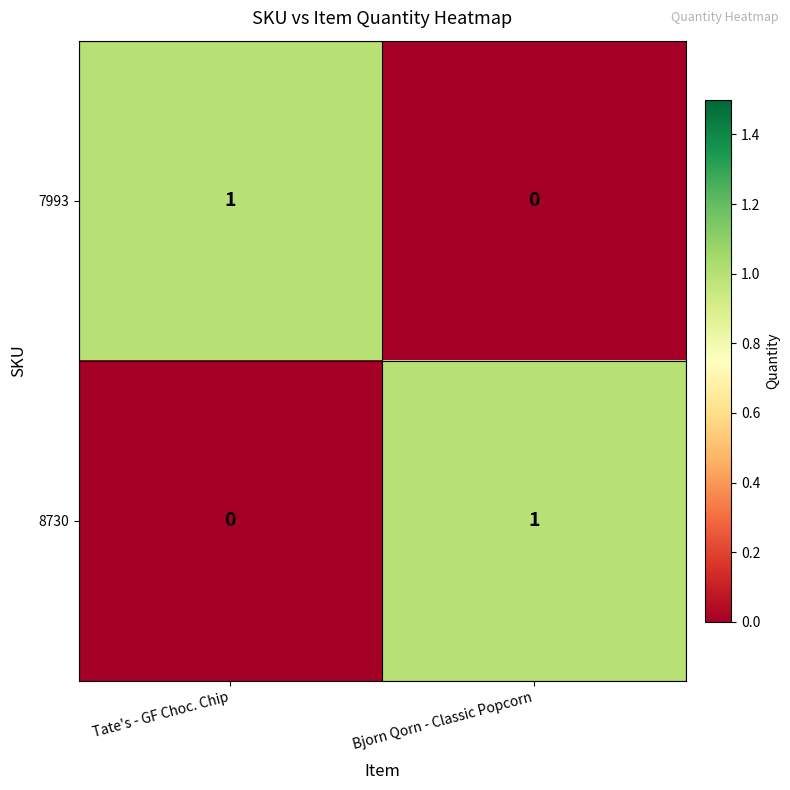

At which label does 8730 reach its peak?

Bjorn Qorn - Classic Popcorn